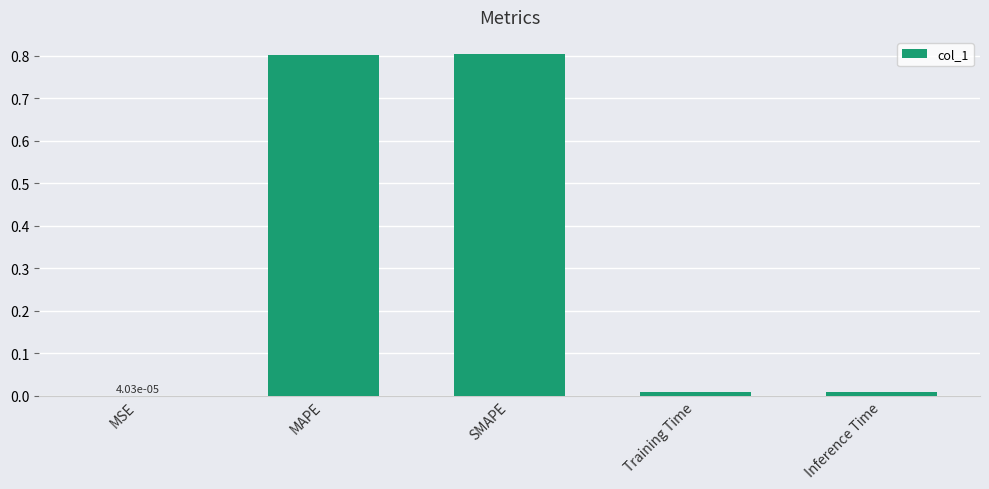

What is the sum of the values at SMAPE and MAPE?

1.6